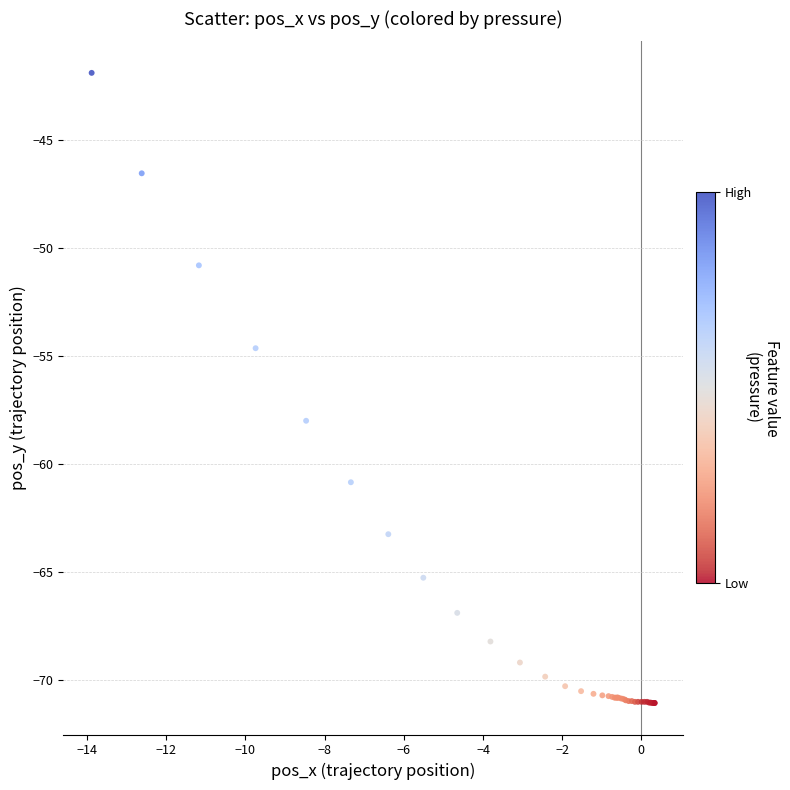

What Y value in the scatter plot is closest to -56?

-54.6